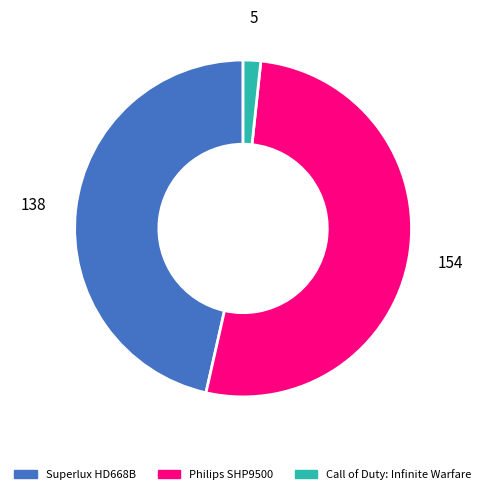

Which category has the biggest portion of the pie?

Philips SHP9500